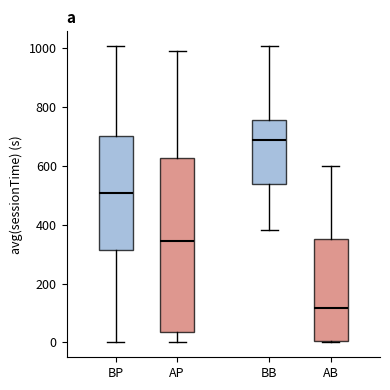

Reading left to right, read every box against the y-axis: the position of its median line, the range the box covers, and the ends of its whiskers. The values are not printed on the chart, so give them approximately, as read against the axis.

BP: median 500, box 320 to 700, whiskers 0 to 1000
AP: median 340, box 40 to 620, whiskers 0 to 980
BB: median 680, box 540 to 760, whiskers 380 to 1000
AB: median 120, box 0 to 360, whiskers 0 to 600